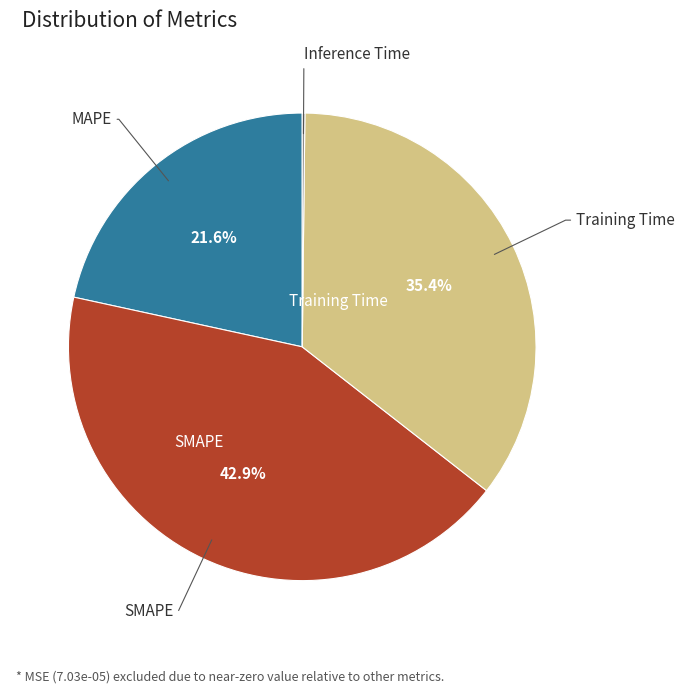

Is there a majority slice in this chart?

No